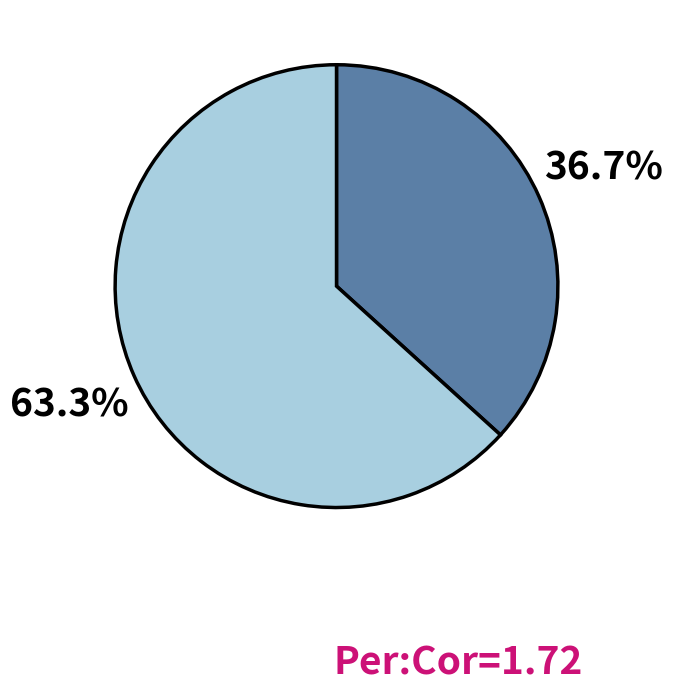

To the nearest percent, what is the difference between the largest and smallest slice percentages?

27%